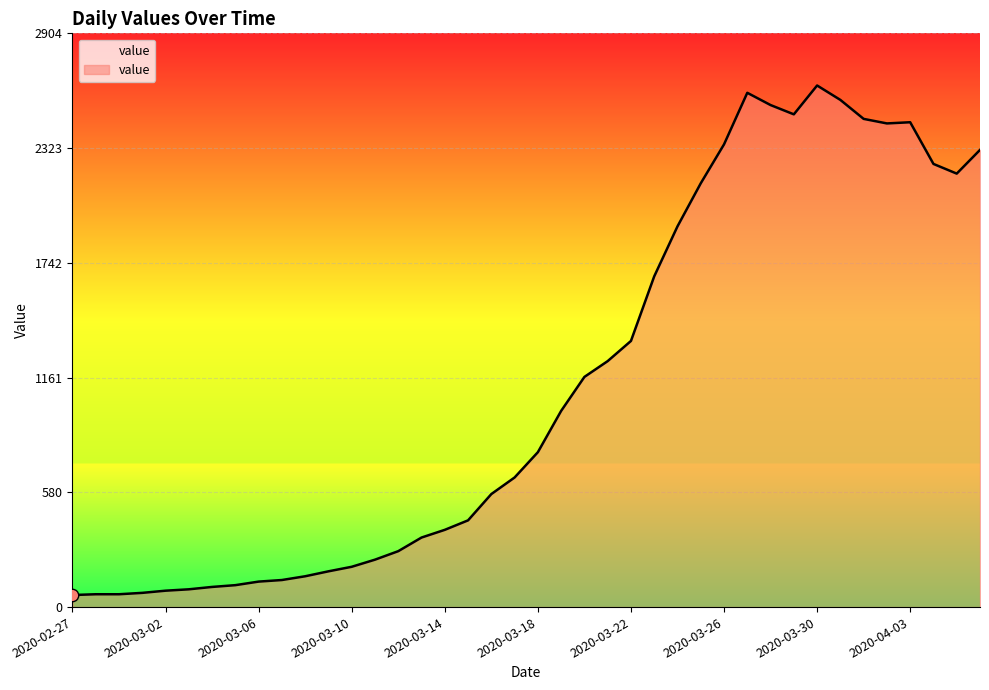

What is the difference between the maximum and minimum values?

2579